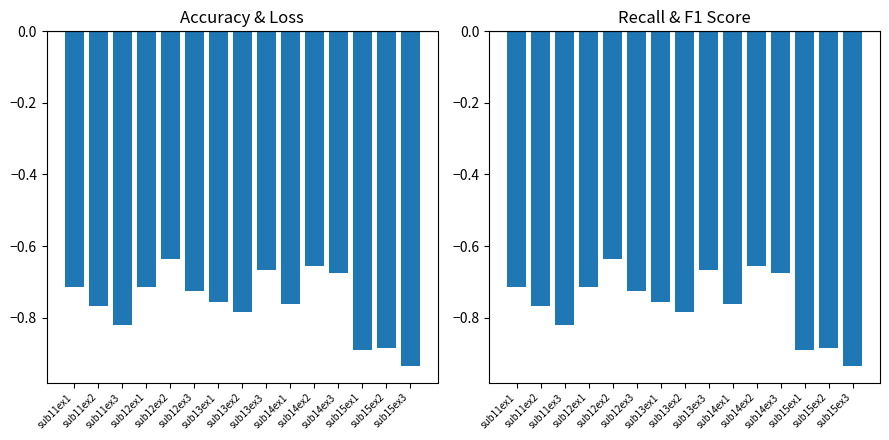

Reading left to right, what are all the values shown in this chart?

accuracy: sub11ex1=-0.7	sub11ex2=-0.8	sub11ex3=-0.8	sub12ex1=-0.7	sub12ex2=-0.6	sub12ex3=-0.7	sub13ex1=-0.8	sub13ex2=-0.8	sub13ex3=-0.7	sub14ex1=-0.8	sub14ex2=-0.7	sub14ex3=-0.7	sub15ex1=-0.9	sub15ex2=-0.9	sub15ex3=-0.9
recall: sub11ex1=-0.7	sub11ex2=-0.8	sub11ex3=-0.8	sub12ex1=-0.7	sub12ex2=-0.6	sub12ex3=-0.7	sub13ex1=-0.8	sub13ex2=-0.8	sub13ex3=-0.7	sub14ex1=-0.8	sub14ex2=-0.7	sub14ex3=-0.7	sub15ex1=-0.9	sub15ex2=-0.9	sub15ex3=-0.9